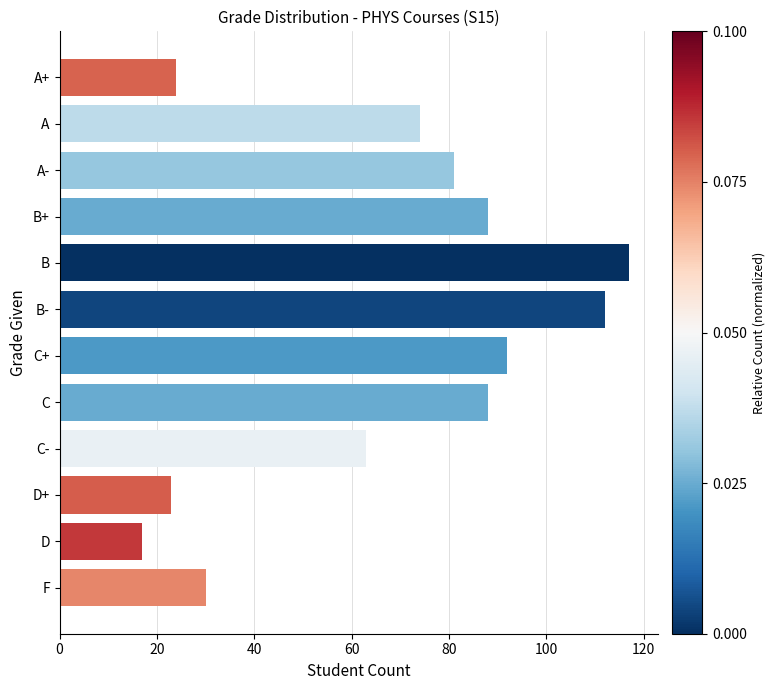

What is the maximum value shown in the chart?

117